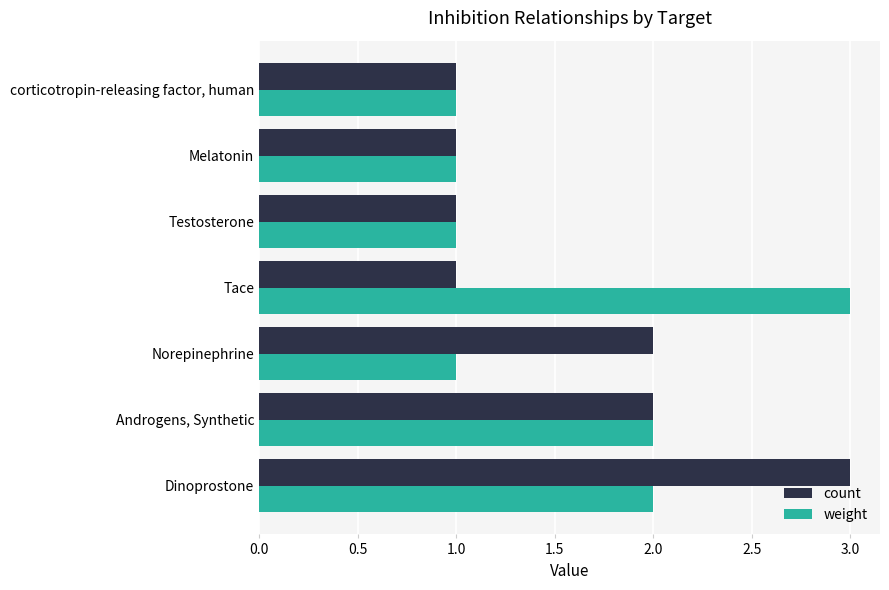

How many series are shown in this chart?

2